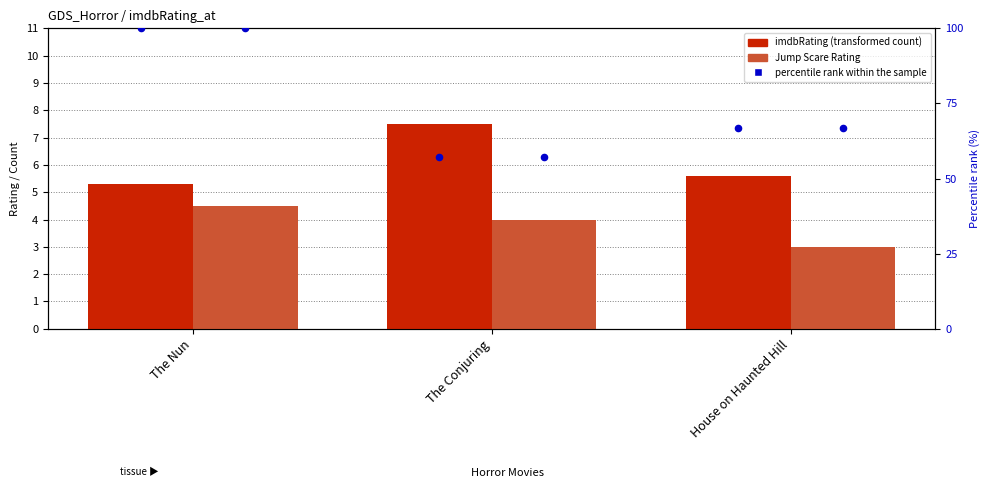

What are all the series names shown in the legend?

imdbRating (transformed count), Jump Scare Rating, percentile rank within the sample